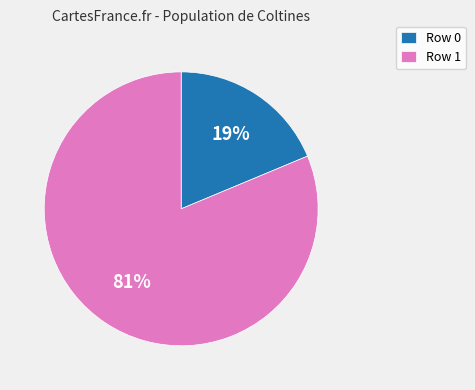

Which has a higher value, Row 0 or Row 1?

Row 1